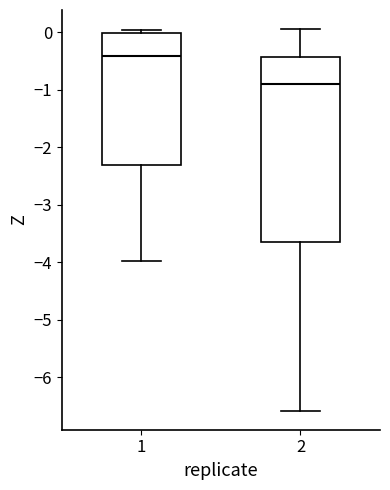

Reading left to right, read every box against the y-axis: the position of its median line, the range the box covers, and the ends of its whiskers. The values are not printed on the chart, so give them approximately, as read against the axis.

1: median -0.4, box -2.3 to 0.0, whiskers -4.0 to 0.0 (just above the box's upper edge)
2: median -0.9, box -3.6 to -0.4, whiskers -6.6 to 0.1